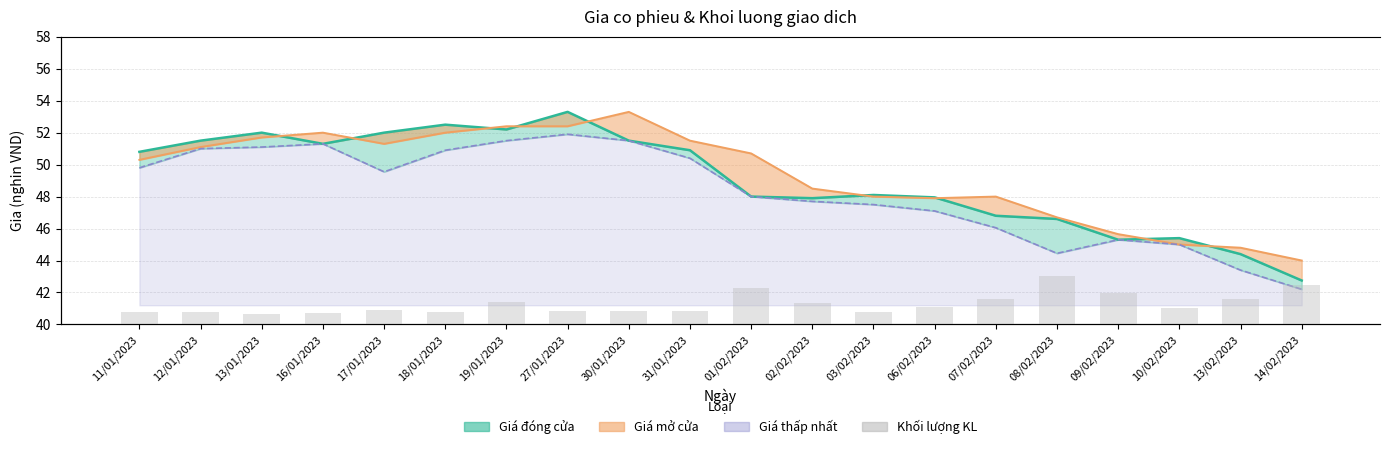

Rank the categories by value from highest to lowest.

08/02/2023, 14/02/2023, 01/02/2023, 09/02/2023, 07/02/2023, 13/02/2023, 19/01/2023, 02/02/2023, 06/02/2023, 10/02/2023, 17/01/2023, 30/01/2023, 31/01/2023, 27/01/2023, 18/01/2023, 03/02/2023, 12/01/2023, 11/01/2023, 16/01/2023, 13/01/2023